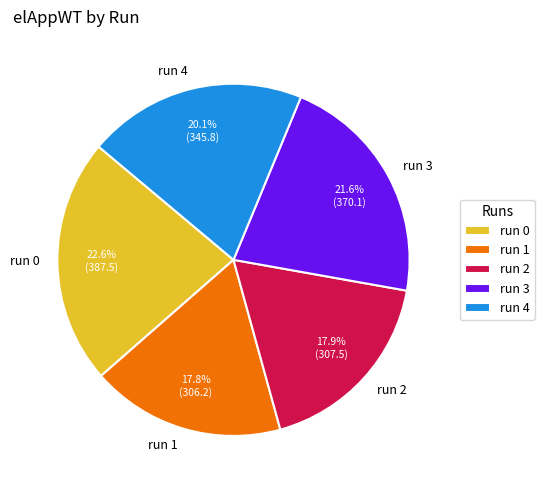

Which category has the biggest portion of the pie?

run 0